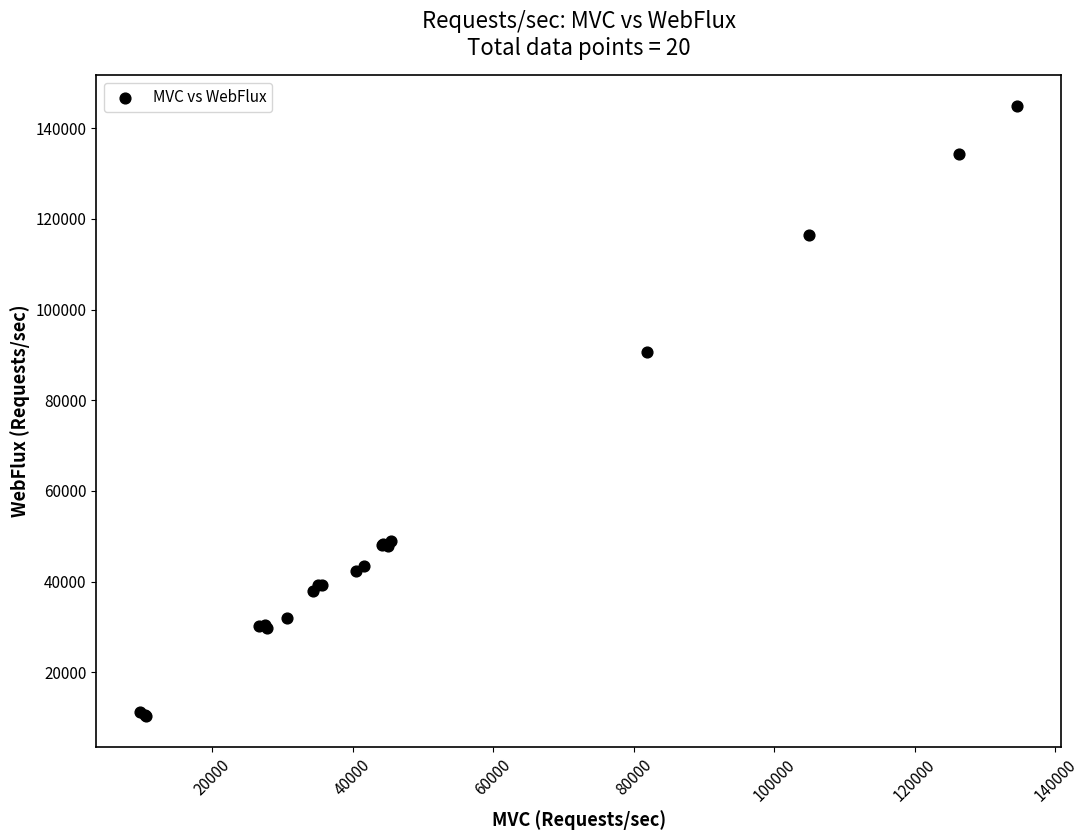

What Y value in the scatter plot is closest to 77621?

90598.0